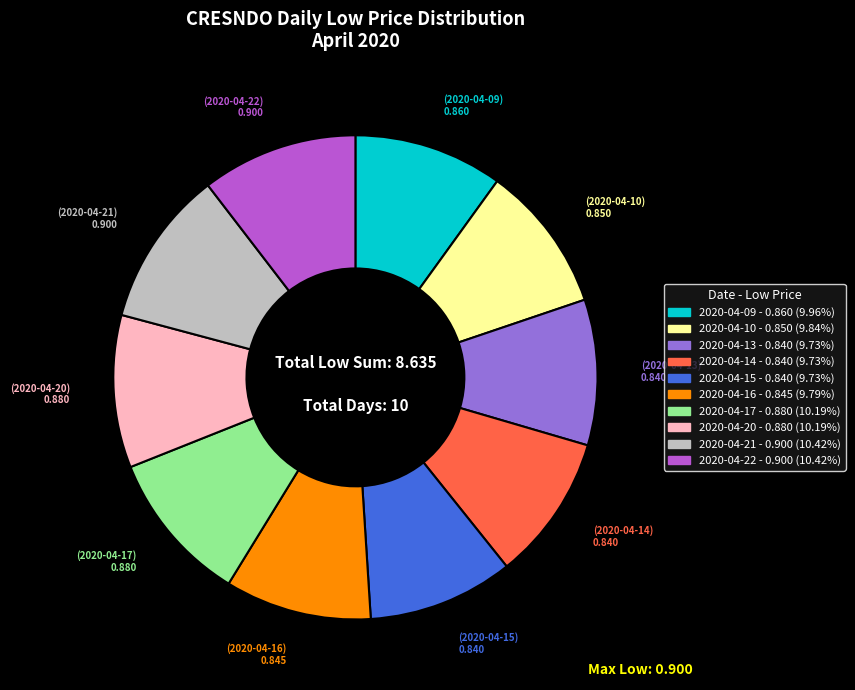

Does 2020-04-10 account for over 50% of the chart?

No